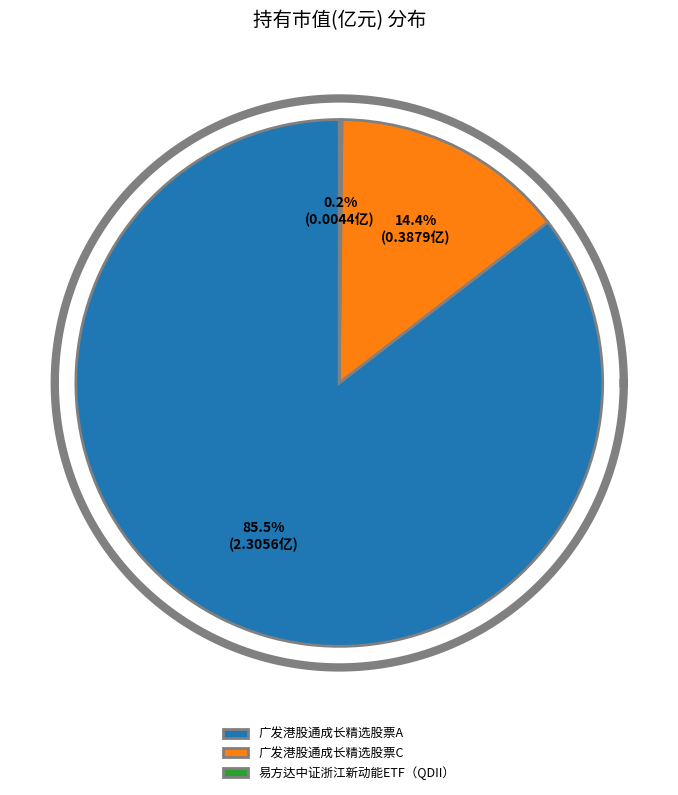

Rank the categories by value from lowest to highest.

易方达中证浙江新动能ETF（QDII）, 广发港股通成长精选股票C, 广发港股通成长精选股票A